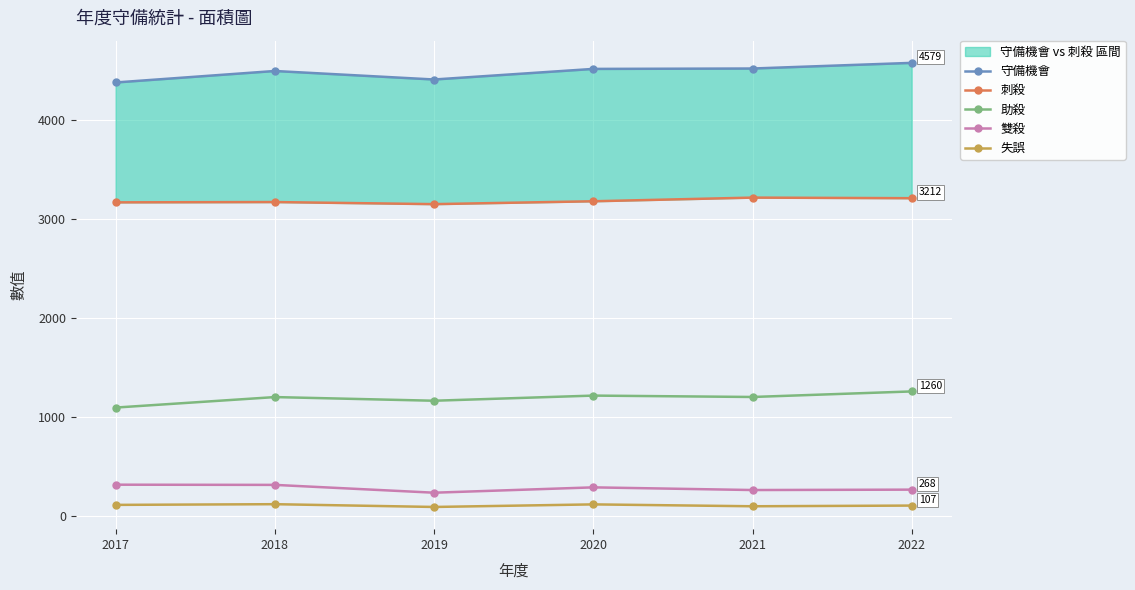

Reading left to right, extract all data points from this chart.

守備機會: 4381	4497	4411	4518	4522	4579
刺殺: 3170	3173	3152	3181	3218	3212
助殺: 1097	1203	1166	1218	1204	1260
雙殺: 318	316	237	291	264	268
失誤: 114	121	93	119	100	107